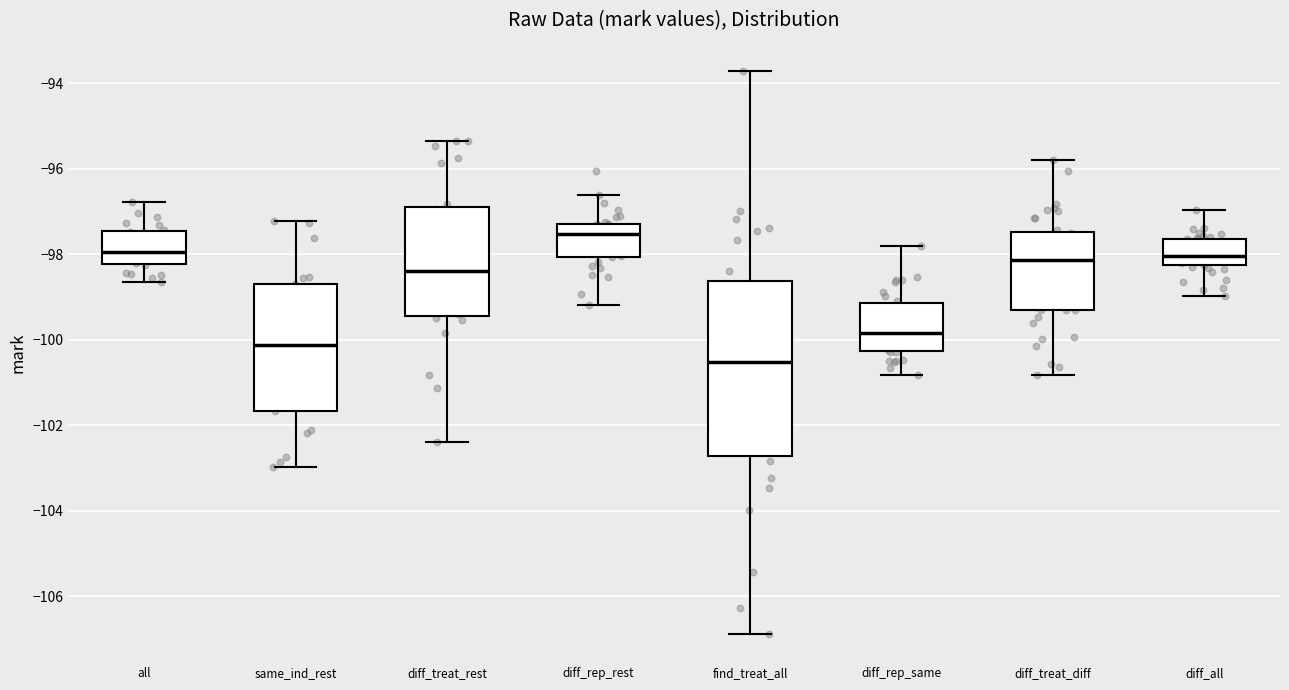

Reading left to right, transcribe this box plot: for each box, give where its median line is, the range the box spans, and where its two whiskers end, as read against the y-axis. The values are not printed on the chart, so give them approximately, as read against the axis.

all: median -98.0, box -98.2 to -97.4, whiskers -98.6 to -96.8
same_ind_rest: median -100.2, box -101.6 to -98.6, whiskers -103.0 to -97.2
diff_treat_rest: median -98.4, box -99.4 to -96.8, whiskers -102.4 to -95.4
diff_rep_rest: median -97.6, box -98.0 to -97.2, whiskers -99.2 to -96.6
find_treat_all: median -100.6, box -102.8 to -98.6, whiskers -106.8 to -93.8
diff_rep_same: median -99.8, box -100.2 to -99.2, whiskers -100.8 to -97.8
diff_treat_diff: median -98.2, box -99.4 to -97.4, whiskers -100.8 to -95.8
diff_all: median -98.0, box -98.2 to -97.6, whiskers -99.0 to -97.0